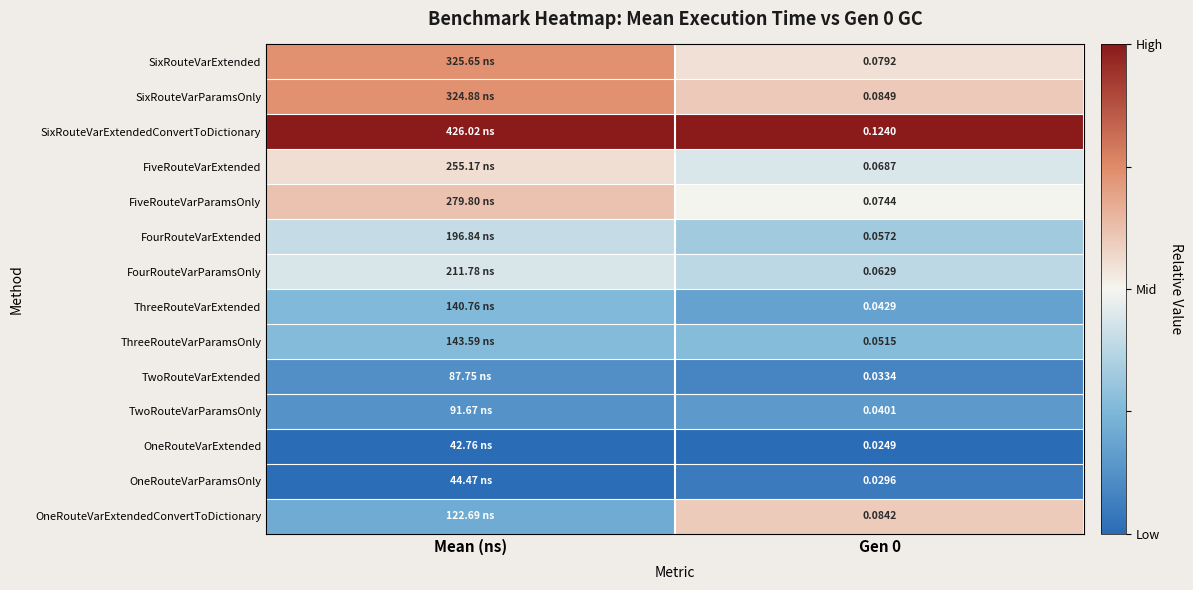

Rank the series at Gen 0 from highest to lowest value.

SixRouteVarExtendedConvertToDictionary, SixRouteVarParamsOnly, OneRouteVarExtendedConvertToDictionary, SixRouteVarExtended, FiveRouteVarParamsOnly, FiveRouteVarExtended, FourRouteVarParamsOnly, FourRouteVarExtended, ThreeRouteVarParamsOnly, ThreeRouteVarExtended, TwoRouteVarParamsOnly, TwoRouteVarExtended, OneRouteVarParamsOnly, OneRouteVarExtended